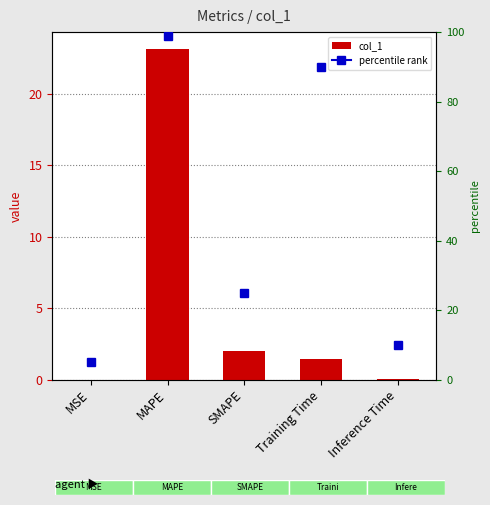

How many data points are less than 1?

2